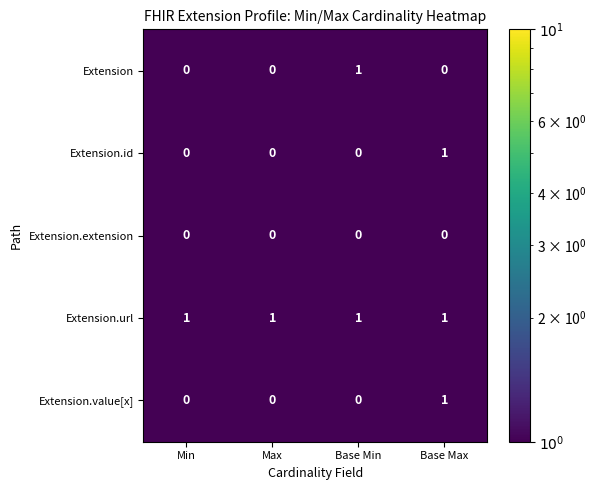

What is the sum of all Extension.url values?

4